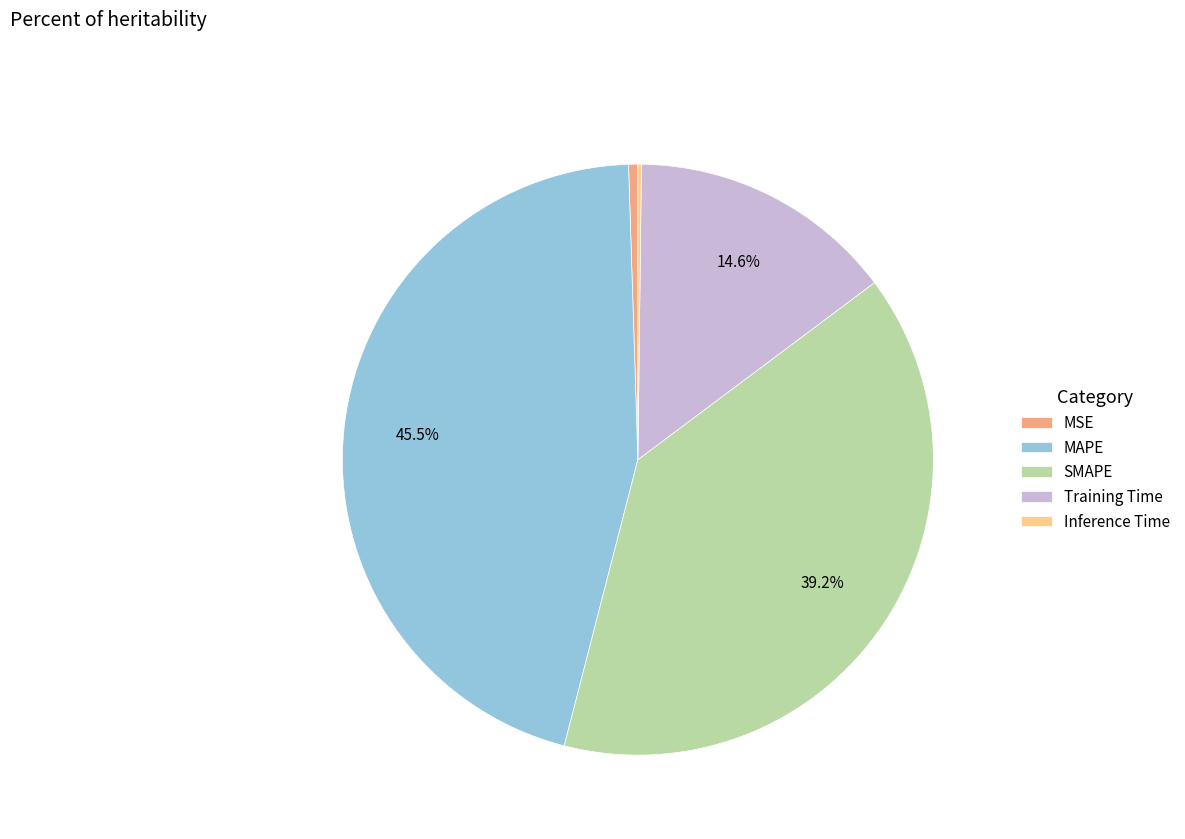

Is there any slice that represents more than half of the pie?

No